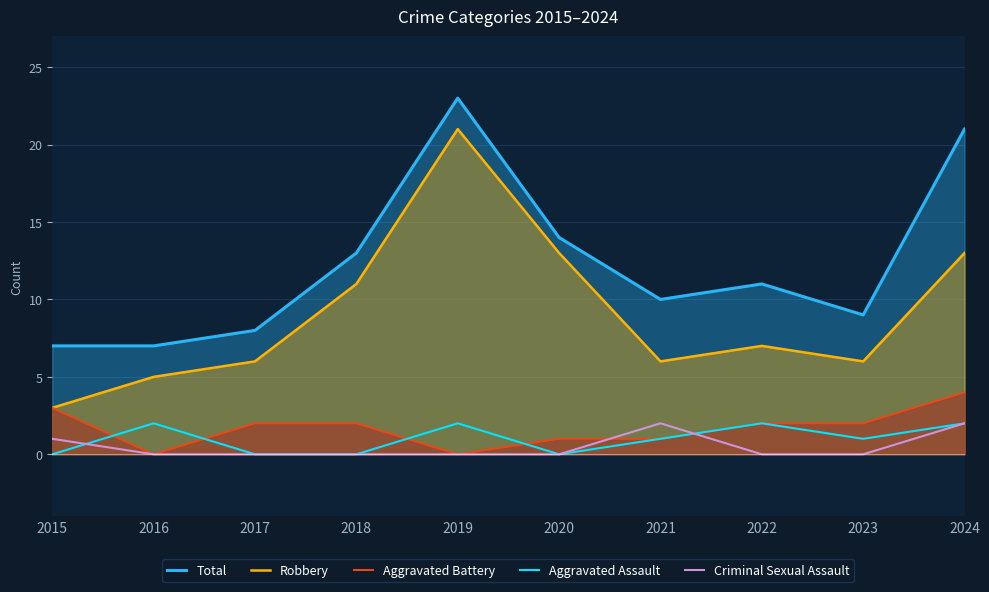

Which has a higher value, 2020 or 2018?

2020